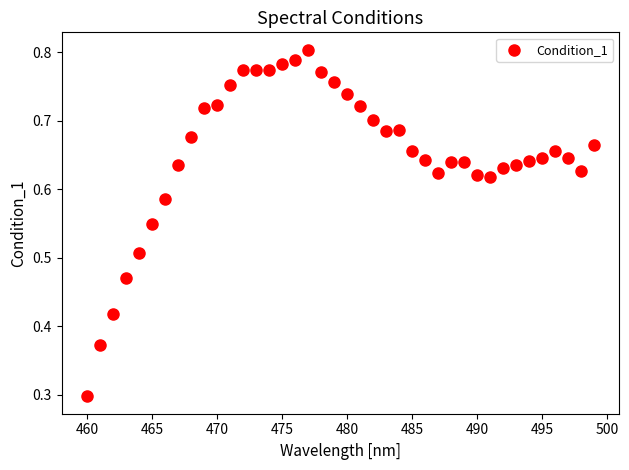

What Y value in the scatter plot is closest to 0?

0.3